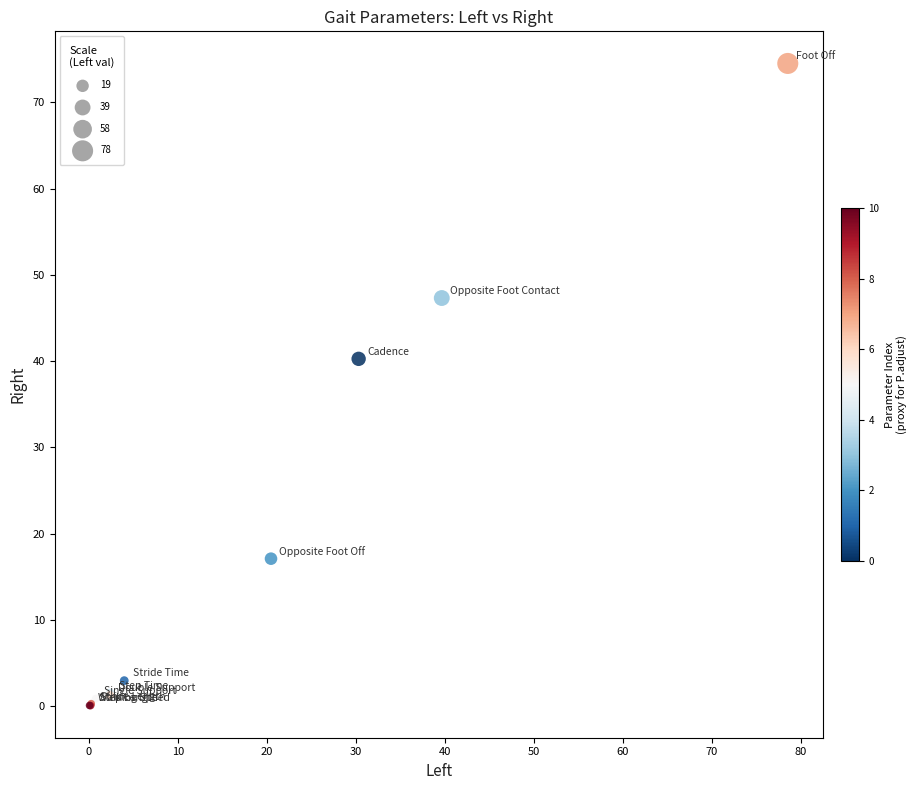

What Y value in the scatter plot is closest to 37?

40.3